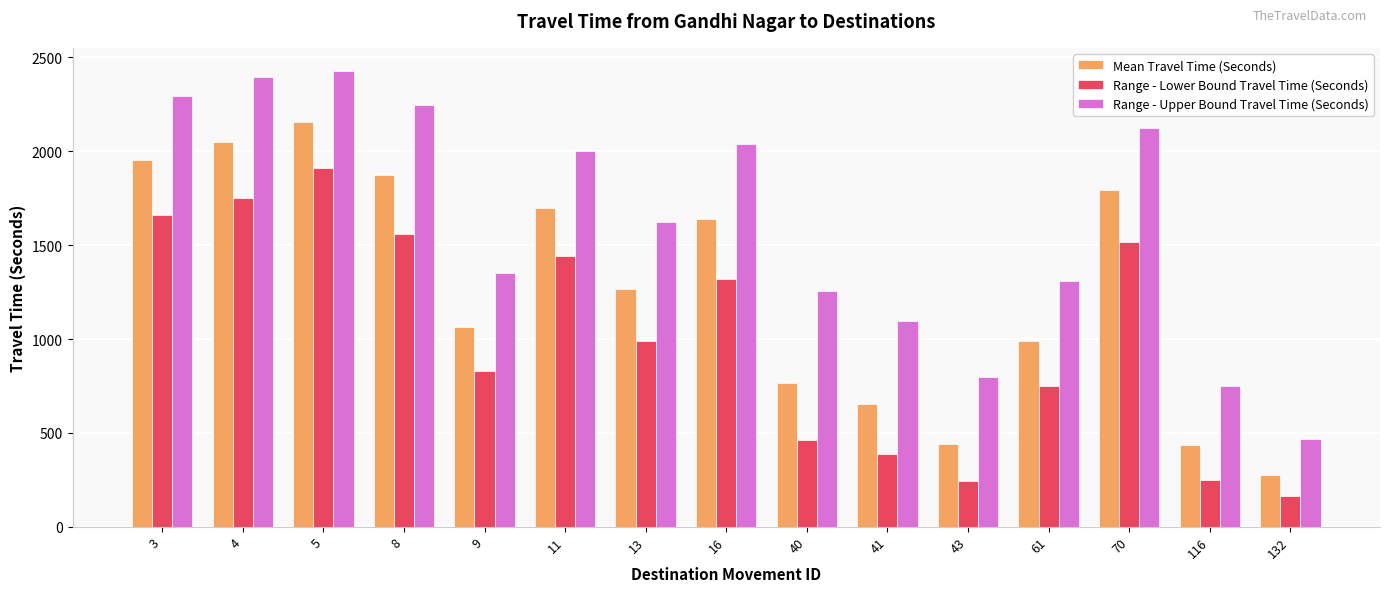

What value does the Mean Travel Time (Seconds) series have at 11?

1700